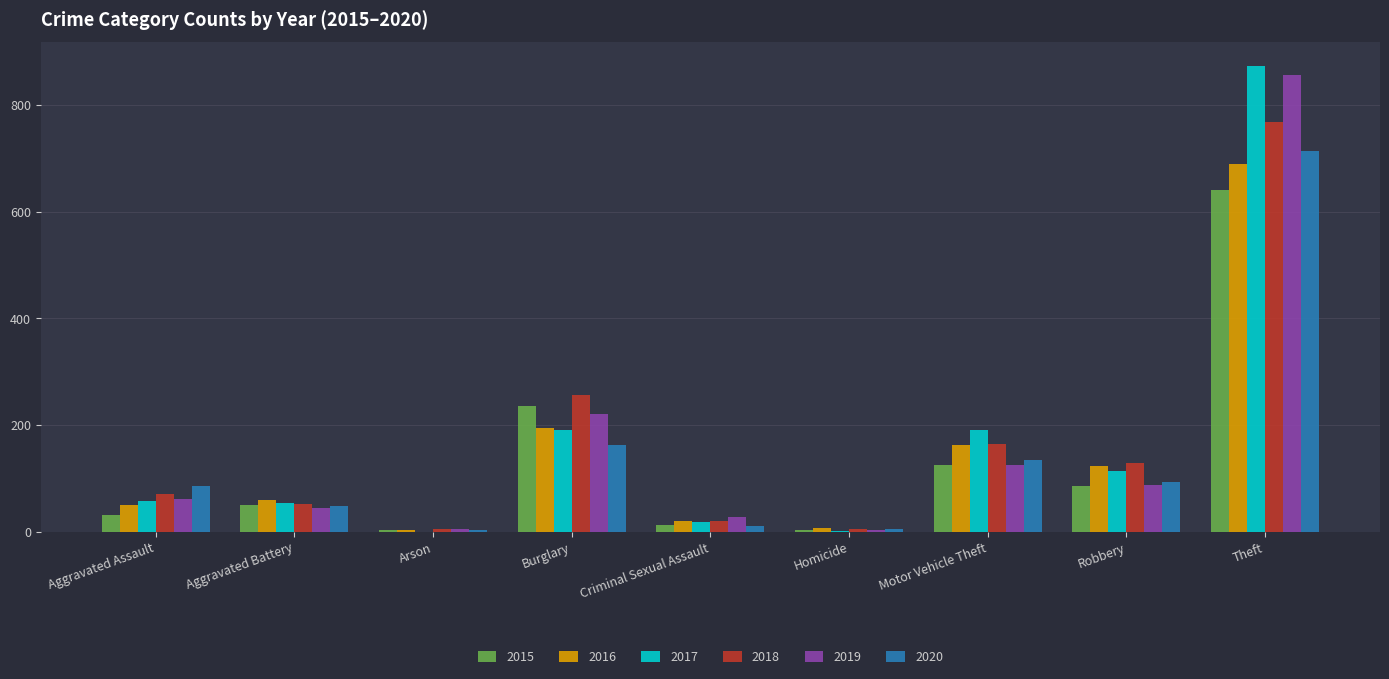

At which label does 2018 reach its peak?

Theft